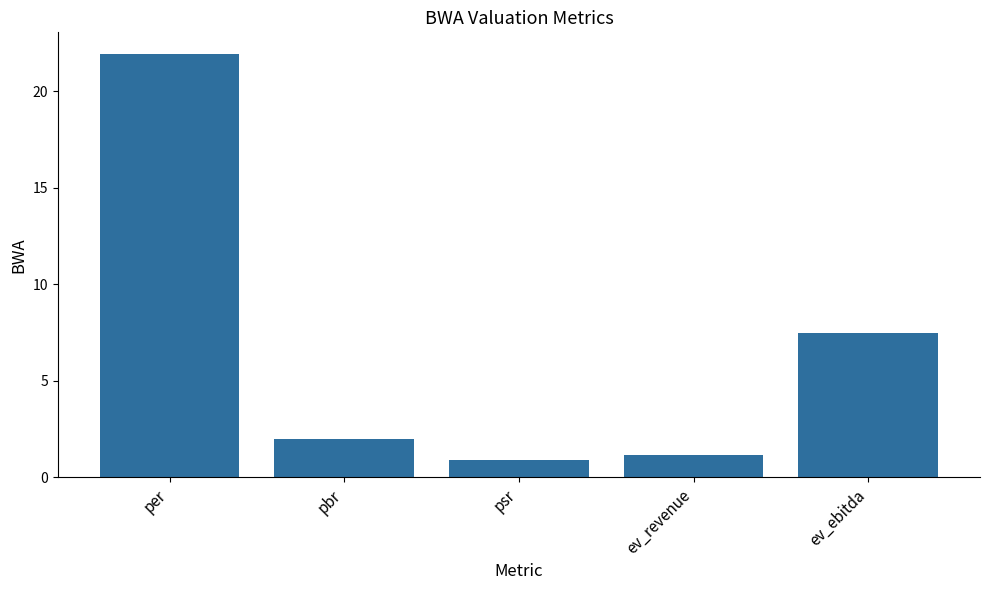

What is the label of the 2nd bar from the left?

pbr